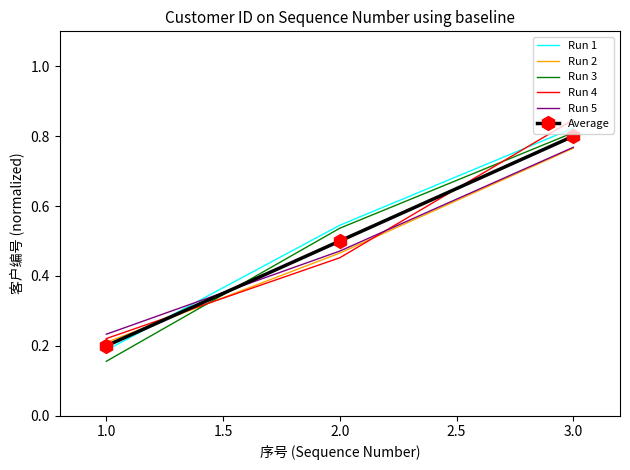

The value of Run 2 at 2.0 is 0.5. True or false?

True